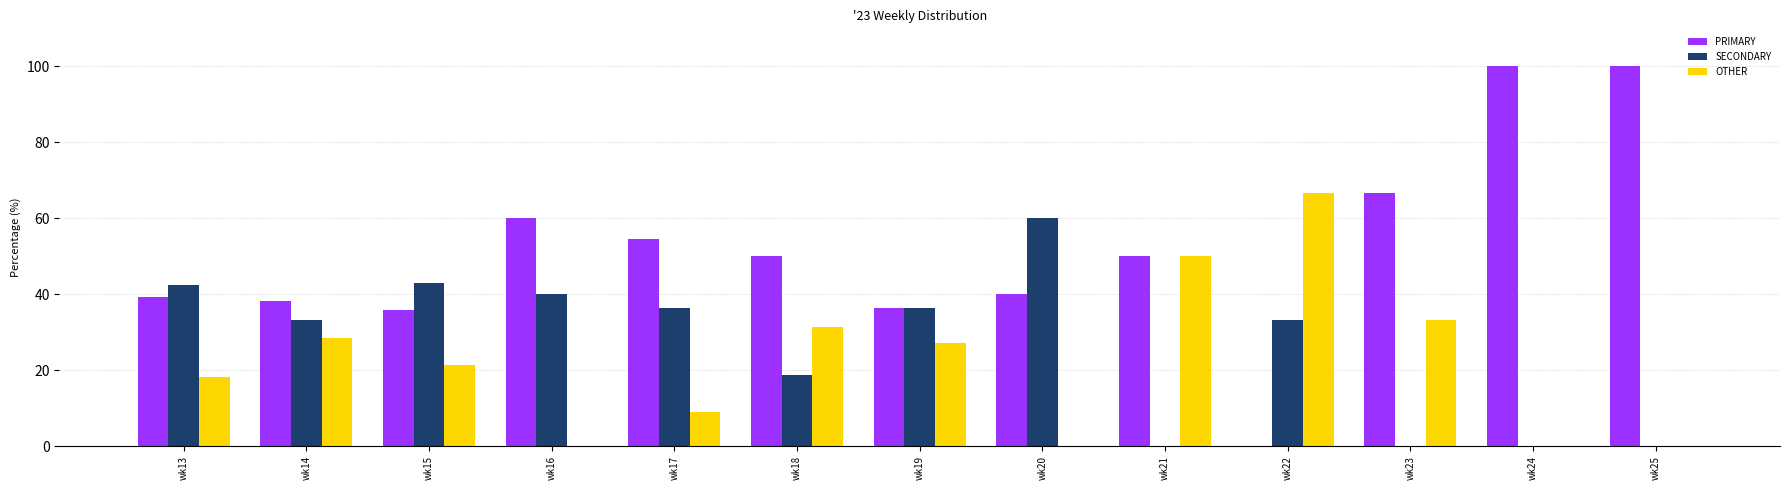

Which series changed the most between wk16 and wk22?

OTHER